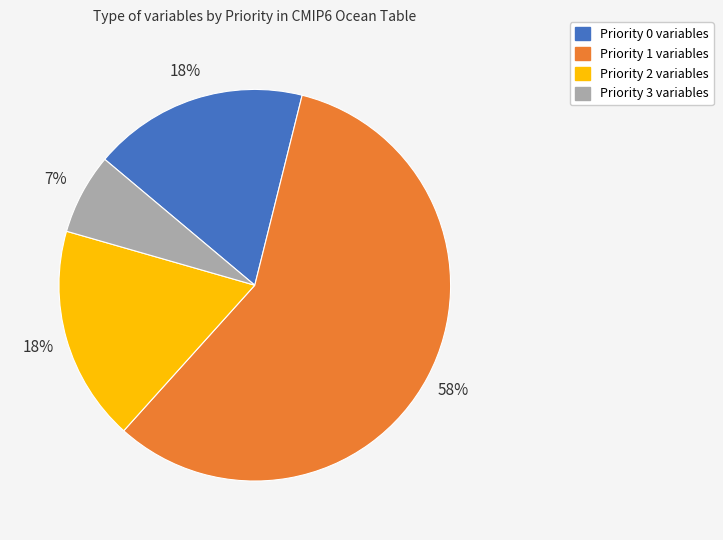

Is it true that Priority 1 is 58% of the pie?

True